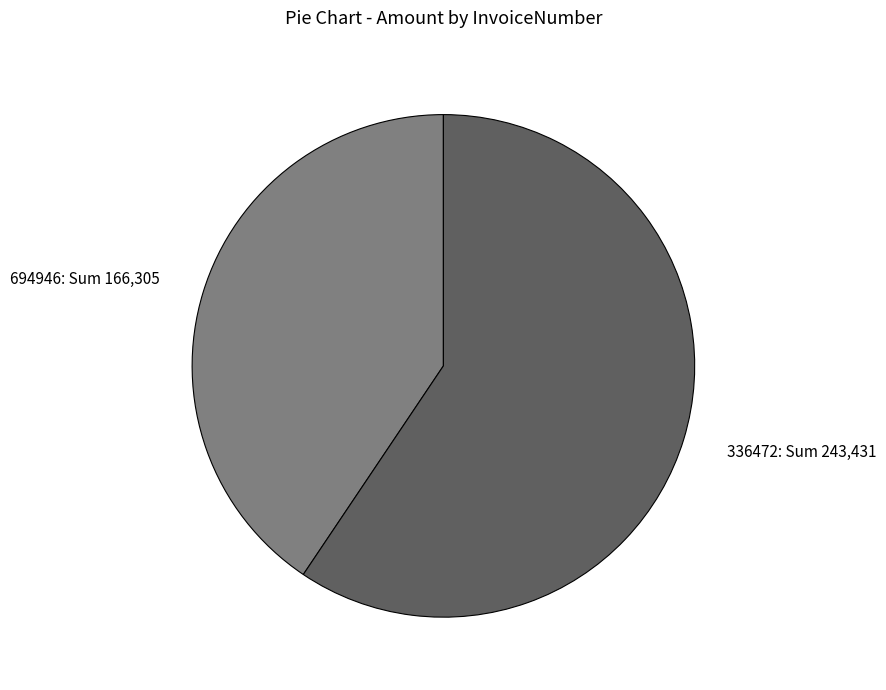

Does any single category account for the majority?

Yes